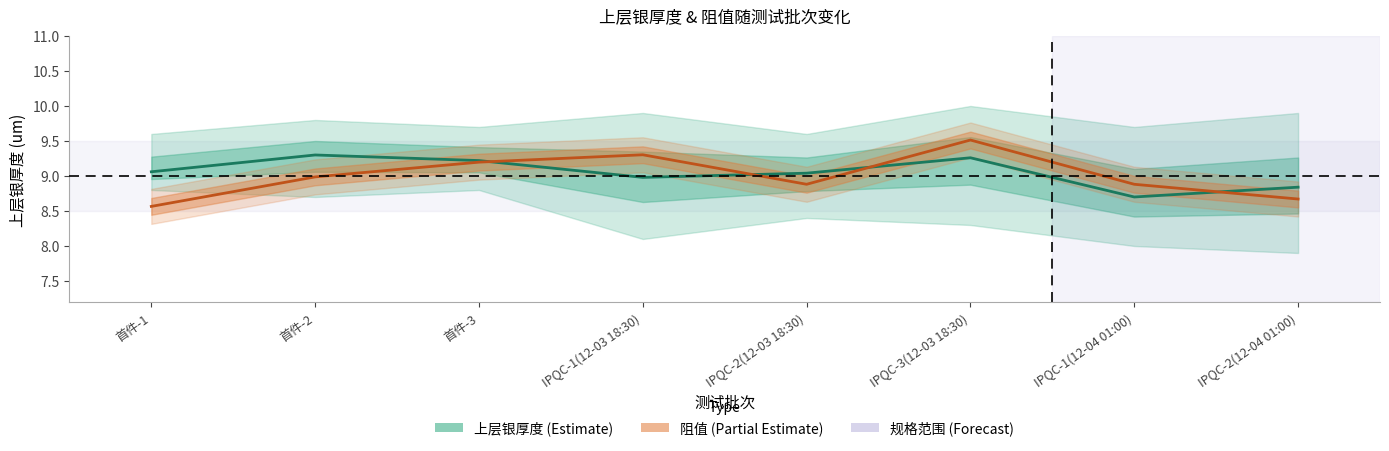

Is the value of 上层银厚度平均值 at IPQC-2(12-04 01:00) greater than the value of 阻值趋势 at IPQC-2(12-03 18:30)?

No